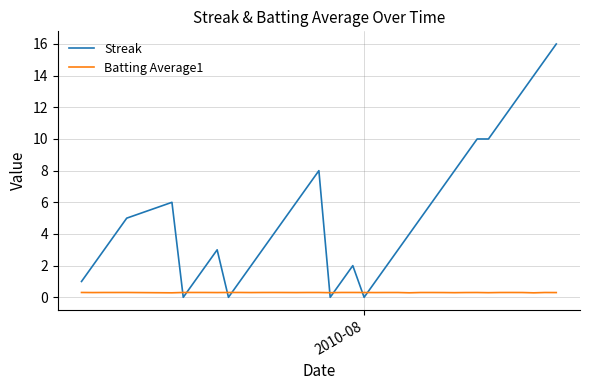

Which series ends up on top after the final intersection of Batting Average1 and Streak?

Streak